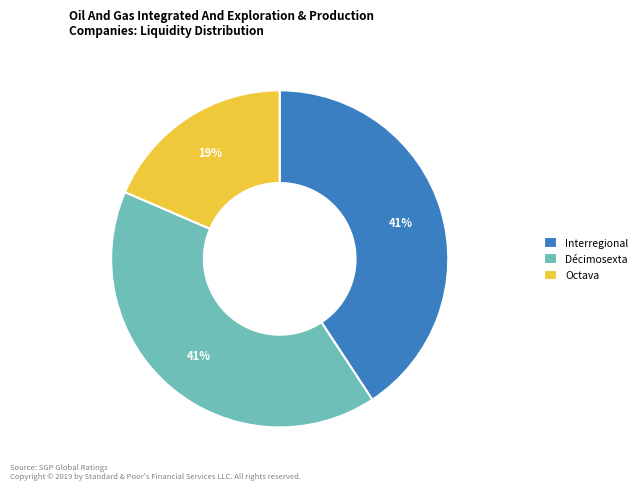

How many segments does this pie chart have?

3